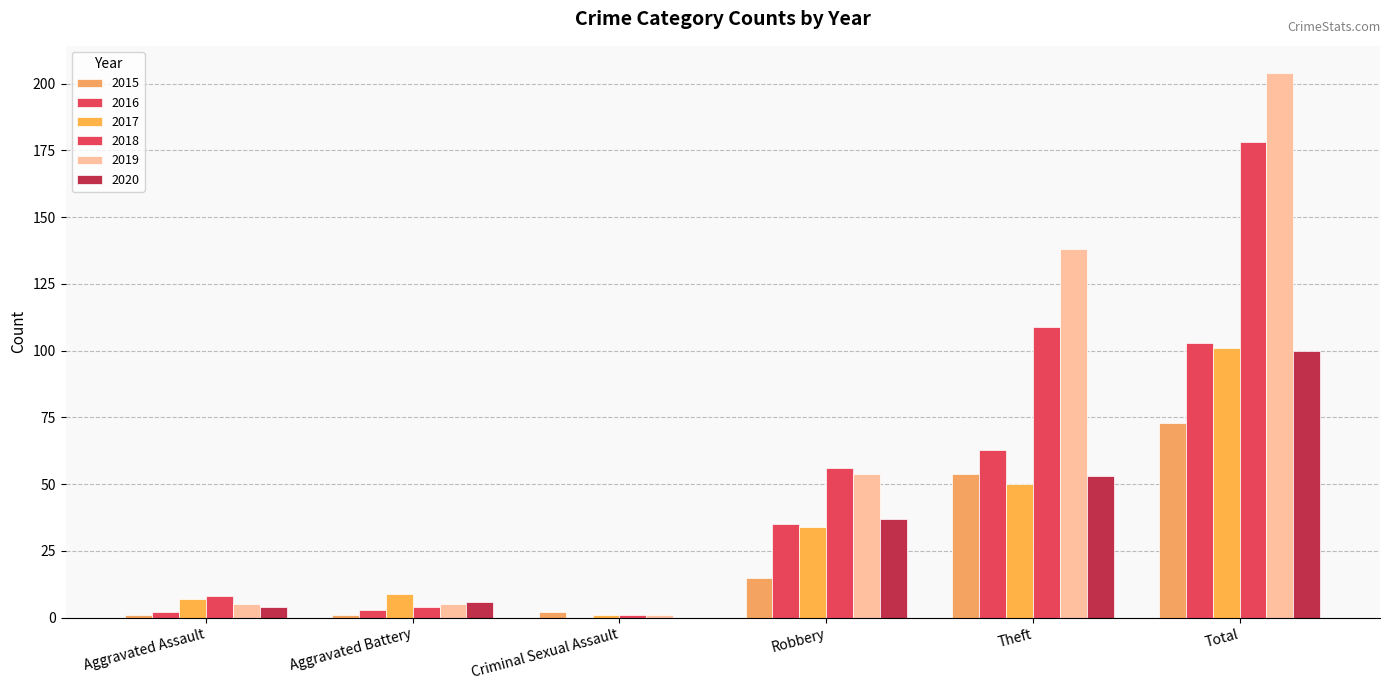

What is the difference between the maximum and minimum values in the 2018 series?

177